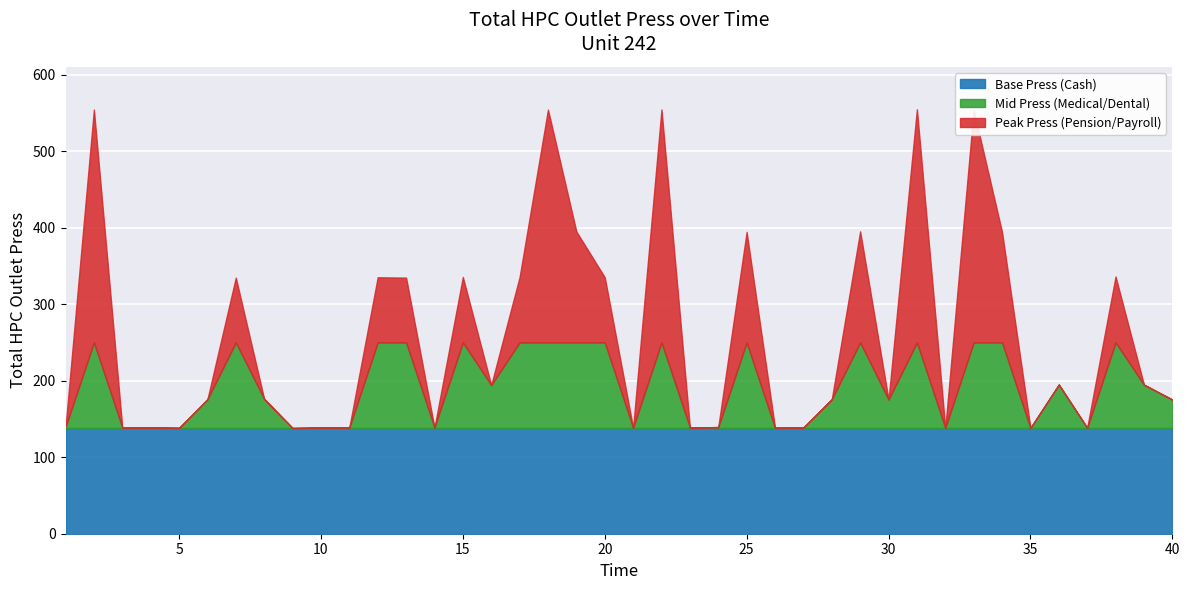

Reading left to right, what are all the values shown in this chart?

139.6	554.4	138.9	138.9	138.3	175.8	334.7	176.1	138.1	138.8	138.9	335.1	334.7	138.8	335.5	194.4	335.5	554.3	395.0	335.2	138.6	554.5	139.0	139.3	394.4	138.5	138.9	175.8	395.2	175.4	554.7	138.3	553.8	394.2	138.3	194.9	138.4	336.1	194.8	175.2